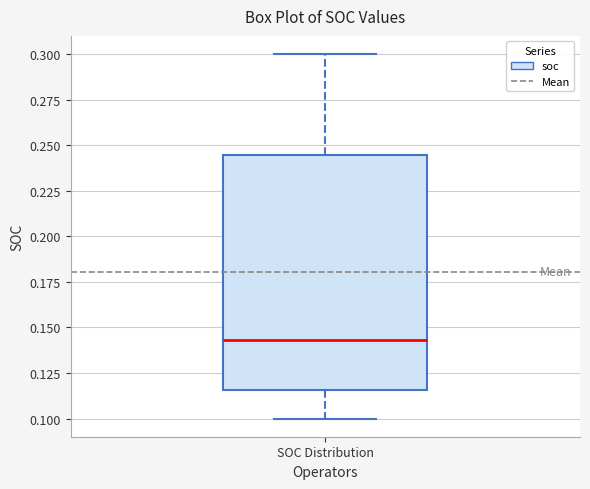

Where does the upper whisker of the box for SOC Distribution end on the y-axis? The values are not printed on the chart, so give them approximately, as read against the axis.

0.300